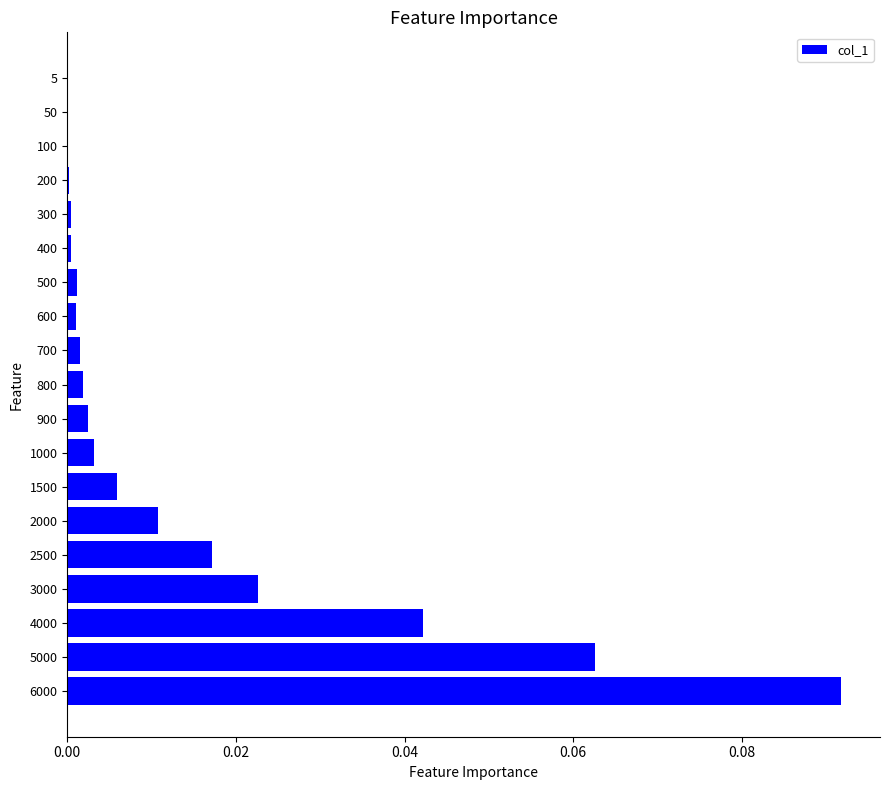

What is the sum of all values?

0.3